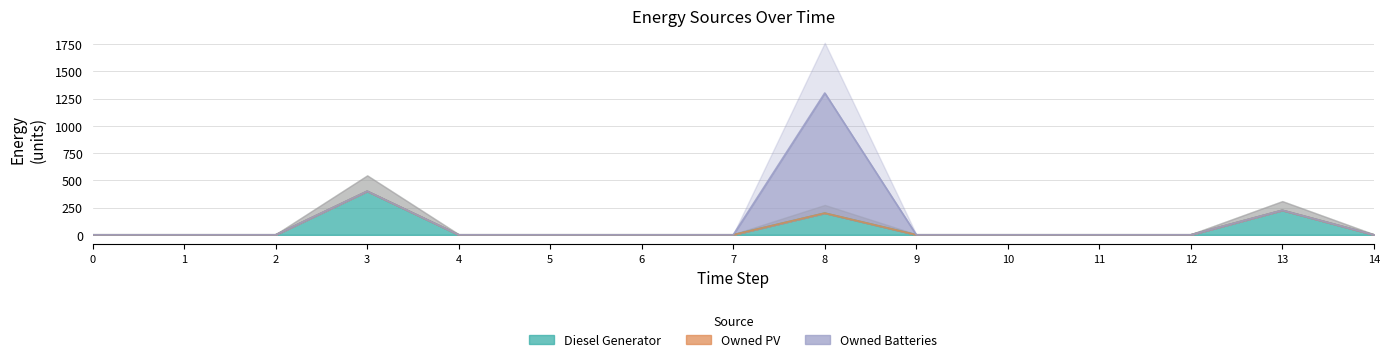

The value of Diesel Generator at 13 is 398. True or false?

False